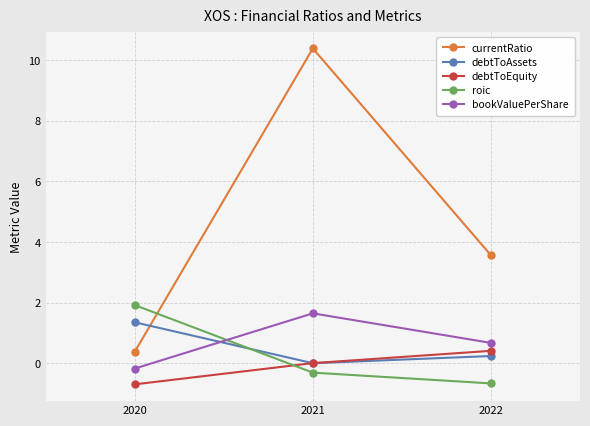

The value of debtToEquity at 2020 is -0.3. True or false?

False